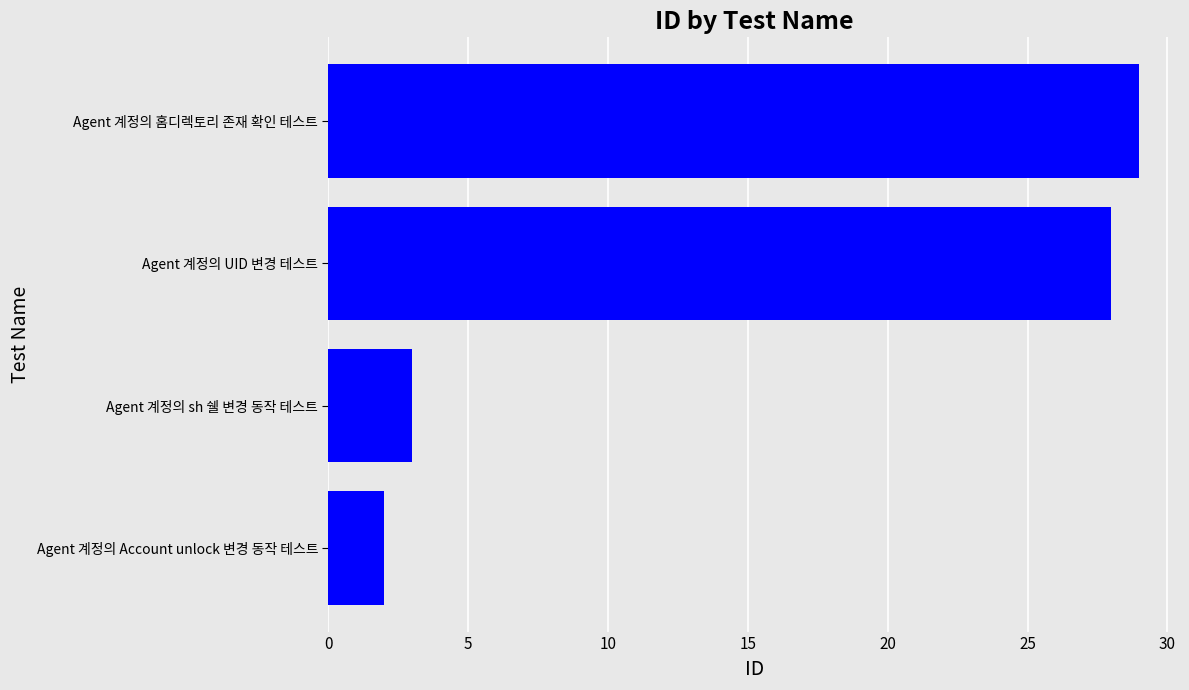

The value at Agent 계정의 홈디렉토리 존재 확인 테스트 is 39. True or false?

False